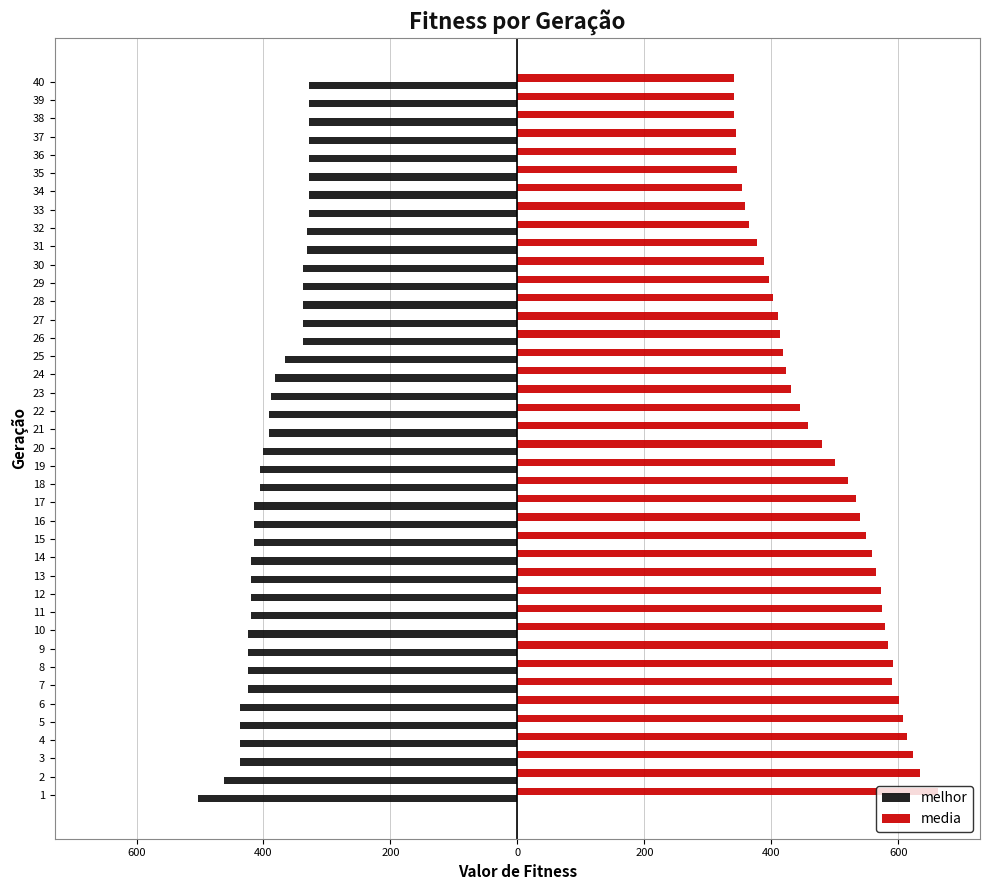

Rank the series at 19 from highest to lowest value.

media, melhor